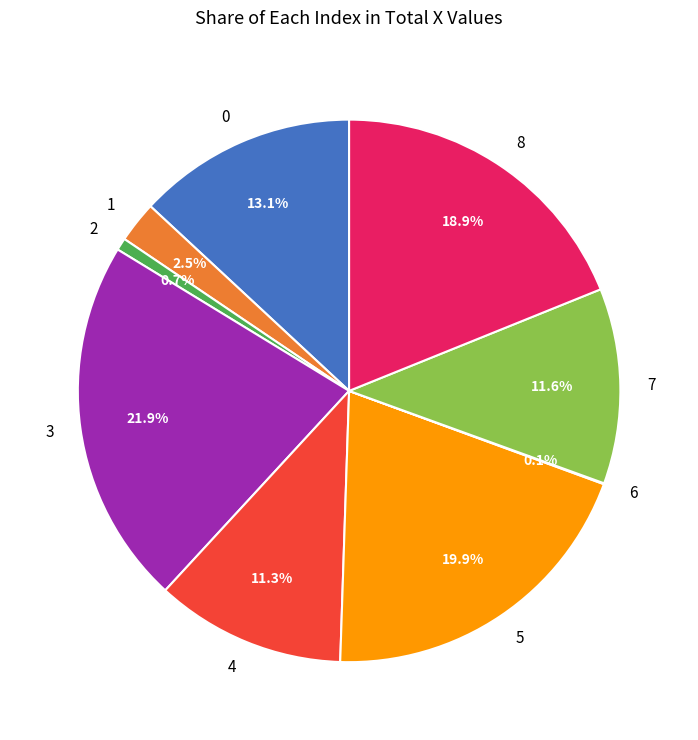

Which has a higher value, 5 or 8?

5